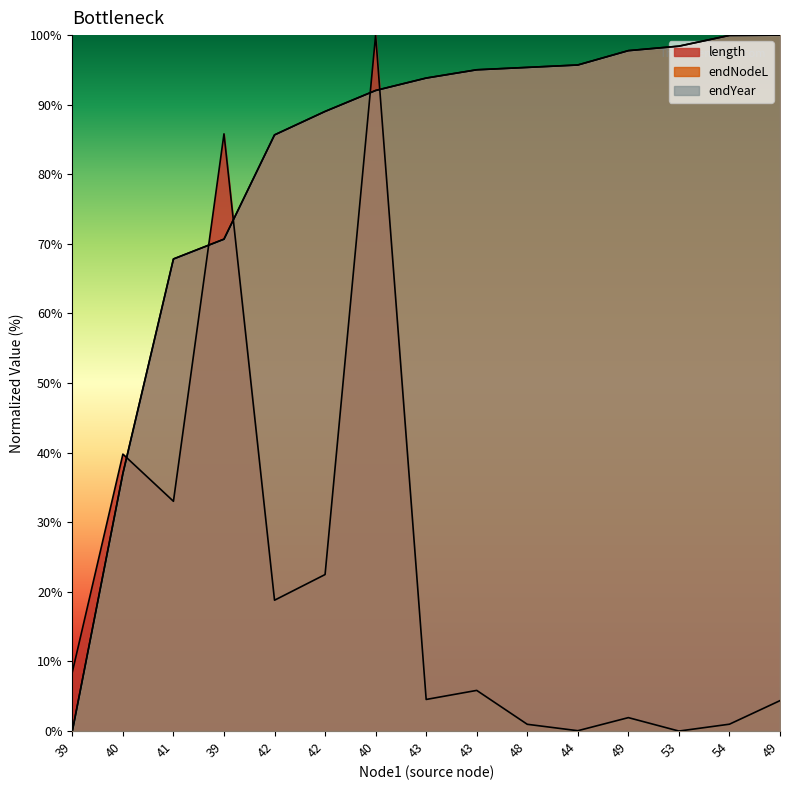

Reading left to right, what are all the values shown in this chart?

length: 8.5	39.8	33.0	85.8	18.8	22.5	100.0	4.5	5.8	1.0	0.1	1.9	0.0	1.0	4.4
endNodeL: 0.0	37.0	67.8	70.7	85.7	89.0	92.0	93.8	95.0	95.4	95.7	97.8	98.4	100.0	100.0
endYear: 0.0	37.0	67.8	70.7	85.7	89.0	92.0	93.8	95.0	95.4	95.7	97.8	98.4	100.0	100.0